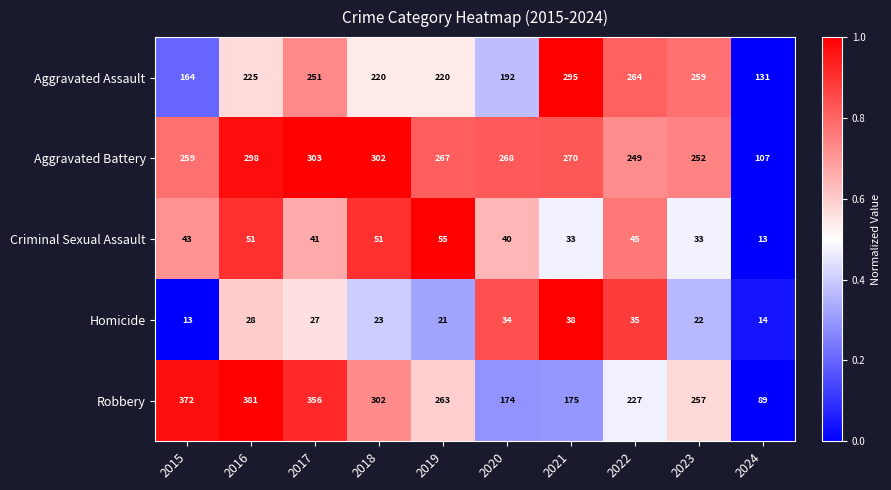

Rank the series at 2016 from highest to lowest value.

Robbery, Aggravated Battery, Aggravated Assault, Criminal Sexual Assault, Homicide